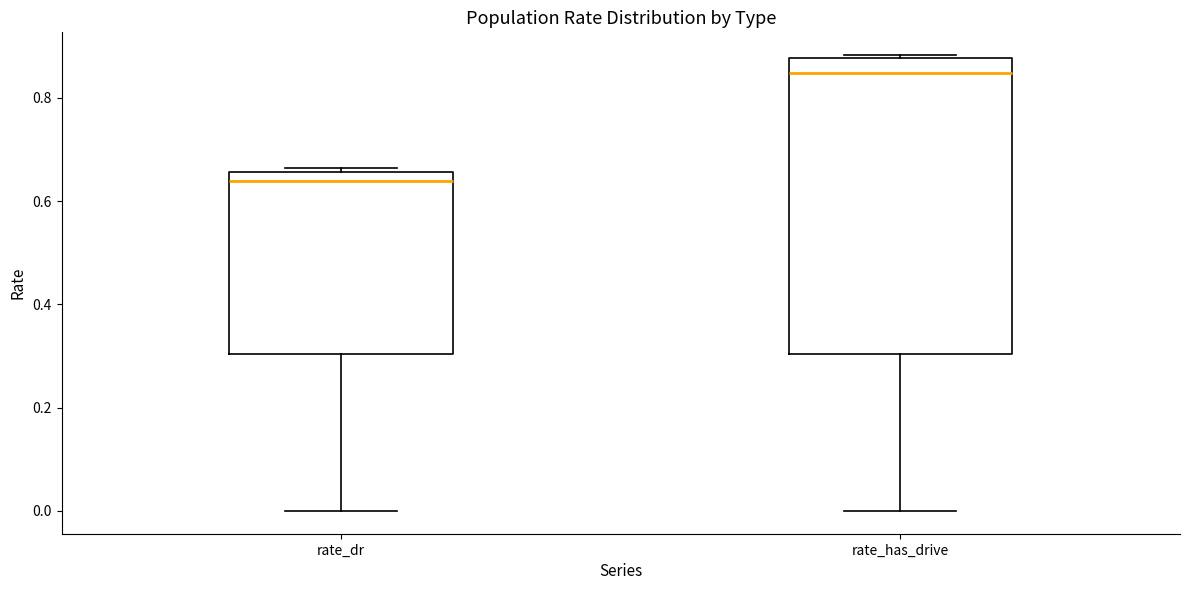

Which box is the tallest, from its lower edge to its upper edge?

rate_has_drive